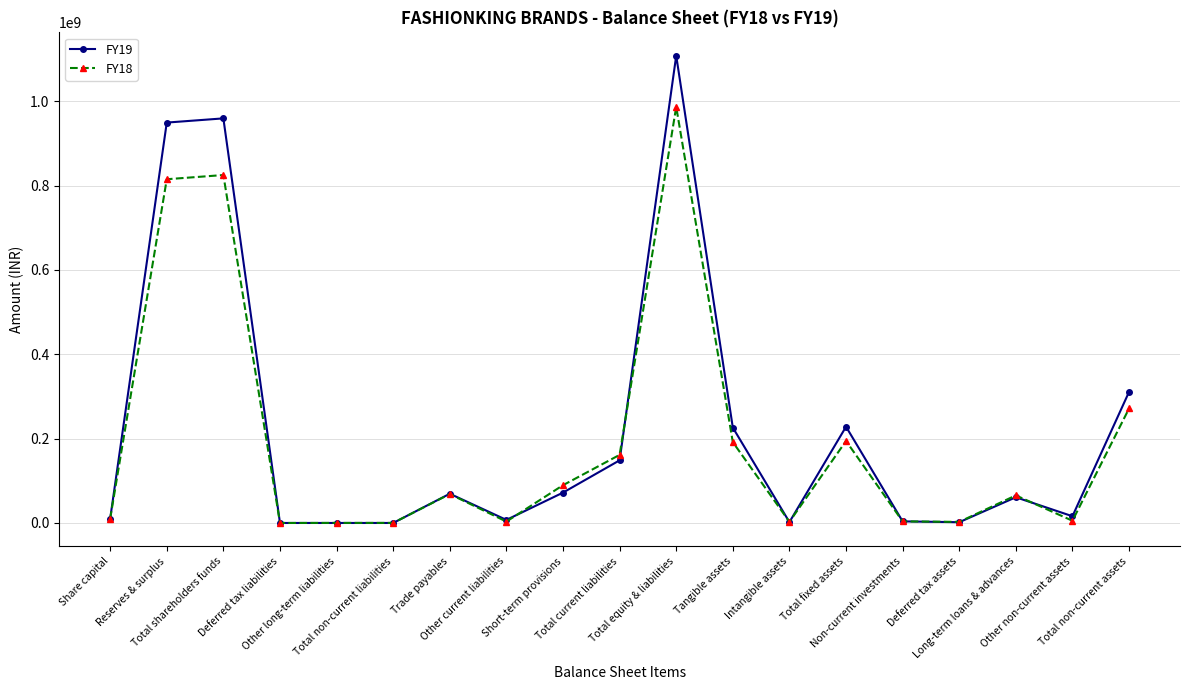

At how many categories does at least one series exceed 574809823?

3